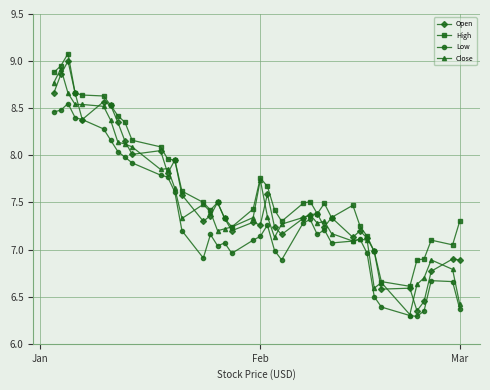

True or false: Open has more than 1 interior local peaks.

True